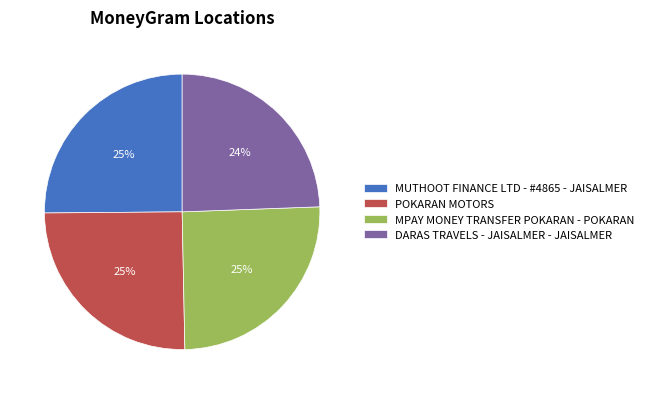

To the nearest percent, what is the difference between the largest and smallest slice percentages?

1%